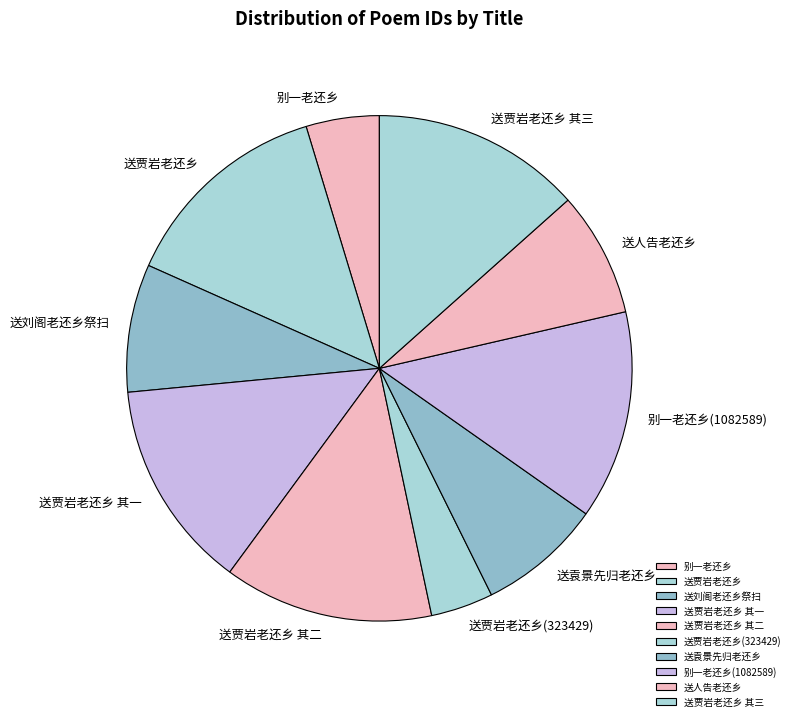

Is 送人告老还乡 the majority of the pie?

No